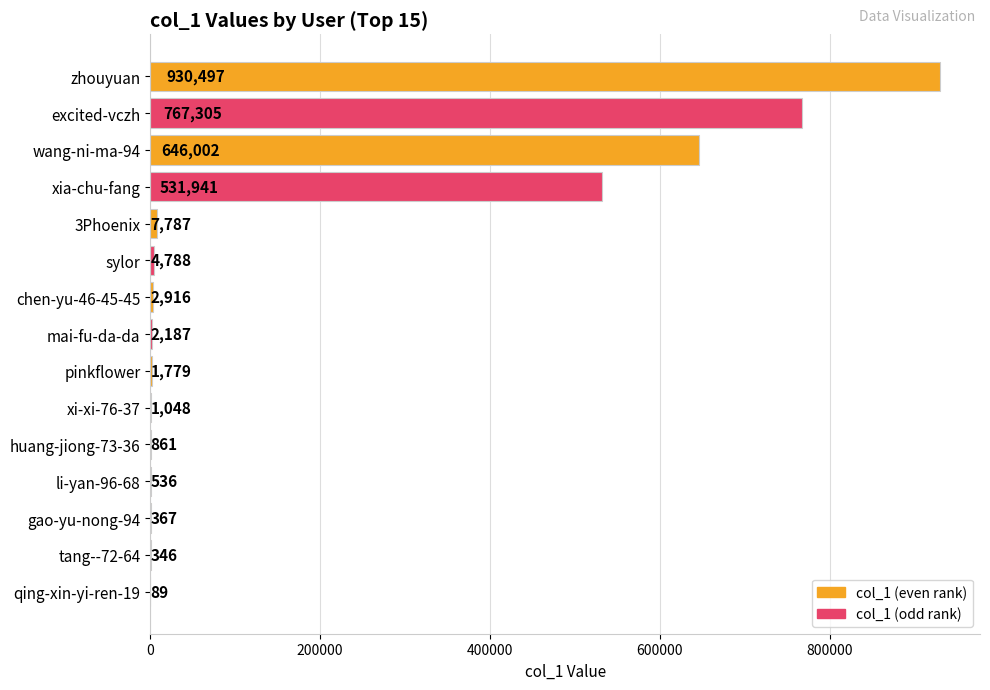

What is the sum of all values?

2898449